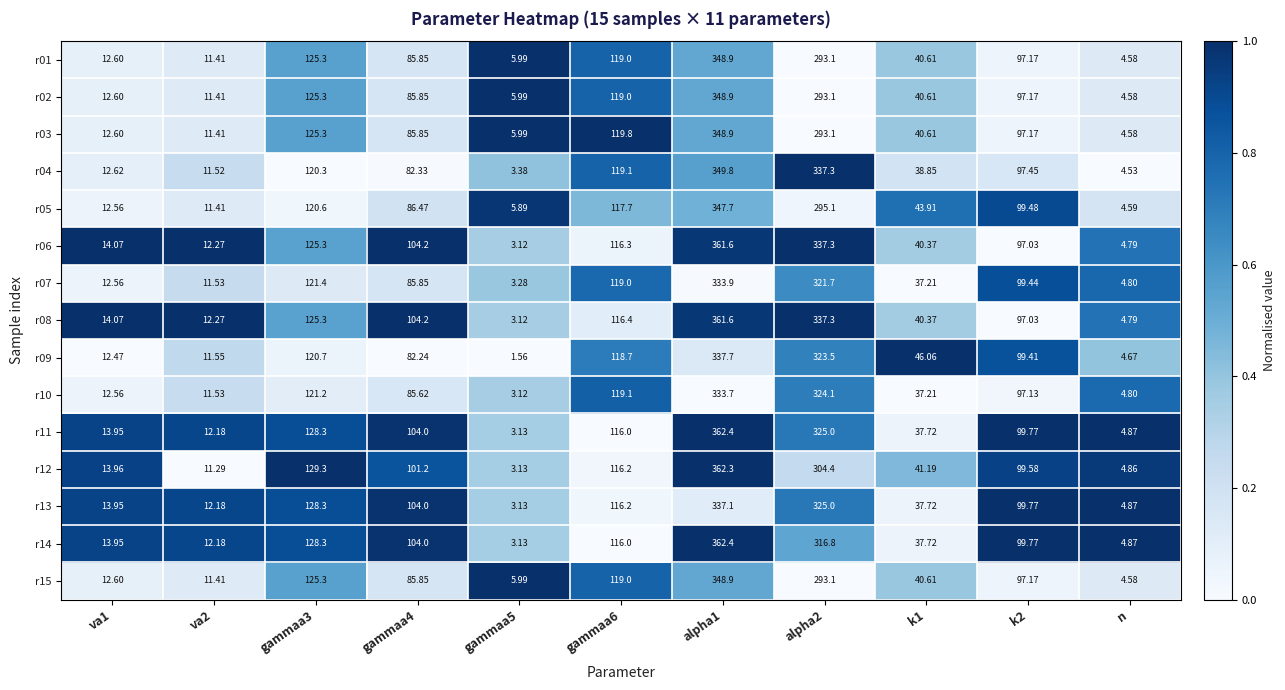

At which label does r05 reach its minimum?

n